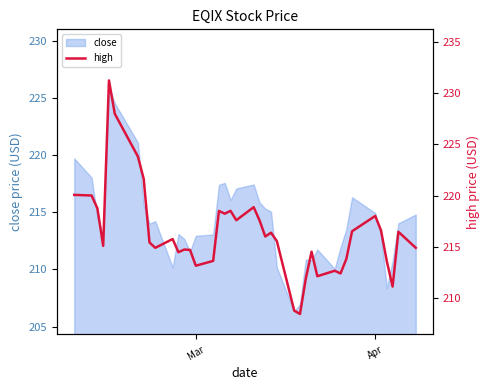

What is the minimum value for close?

206.3